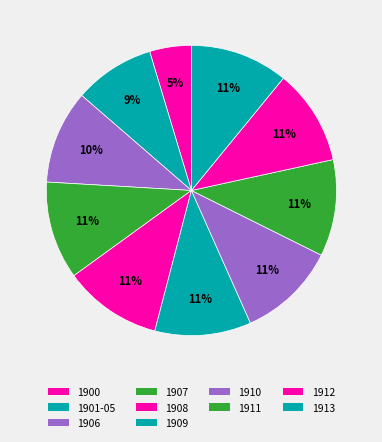

To the nearest percent, what portion does 1900 represent?

5%